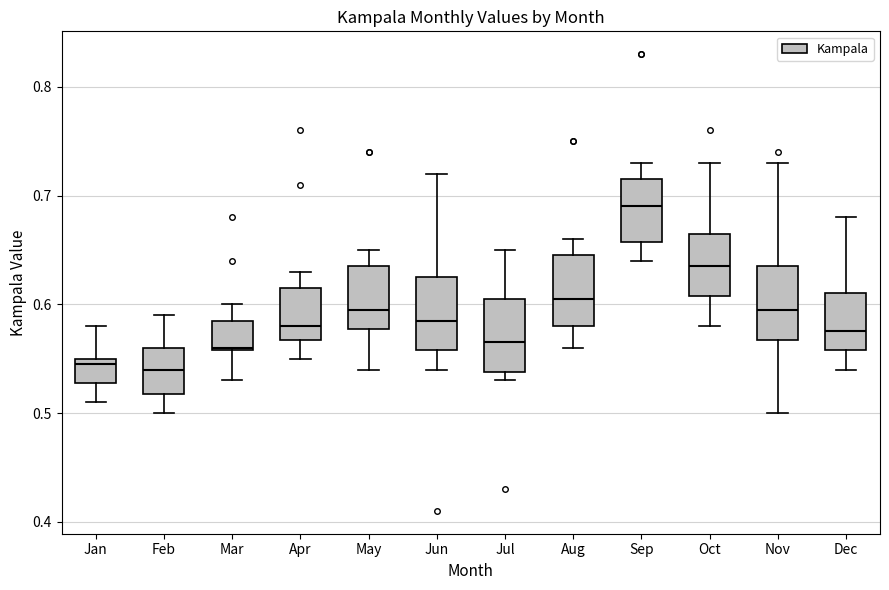

Where is the upper edge of the box for Oct on the y-axis? The values are not printed on the chart, so give them approximately, as read against the axis.

0.67